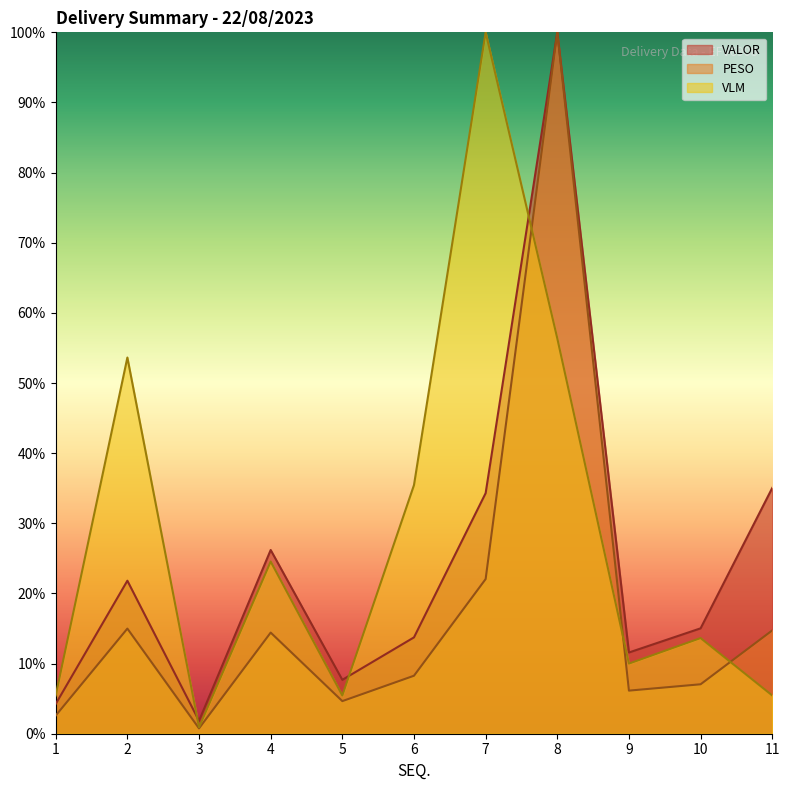

What is the difference between the maximum and minimum values in the PESO series?

99.2